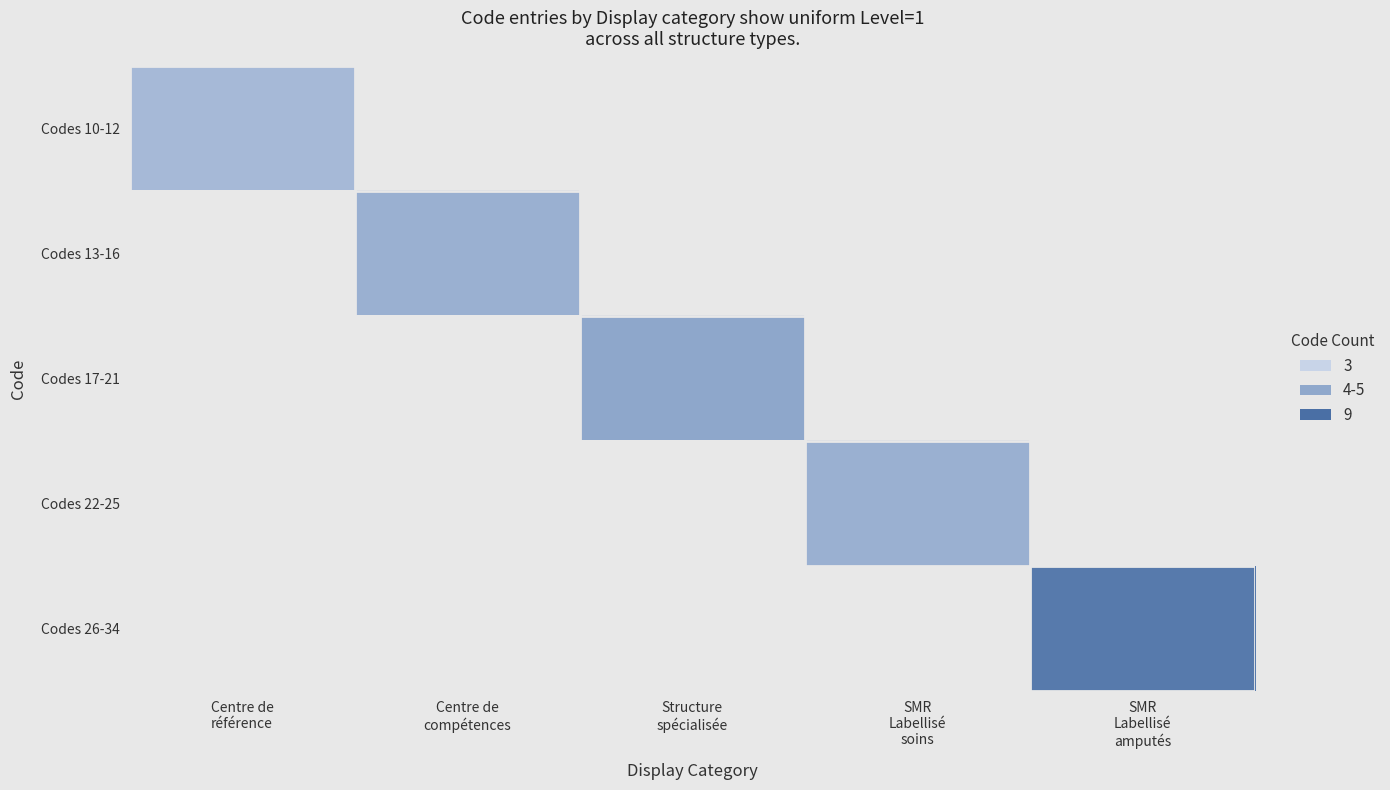

At how many categories does at least one series exceed 6?

1